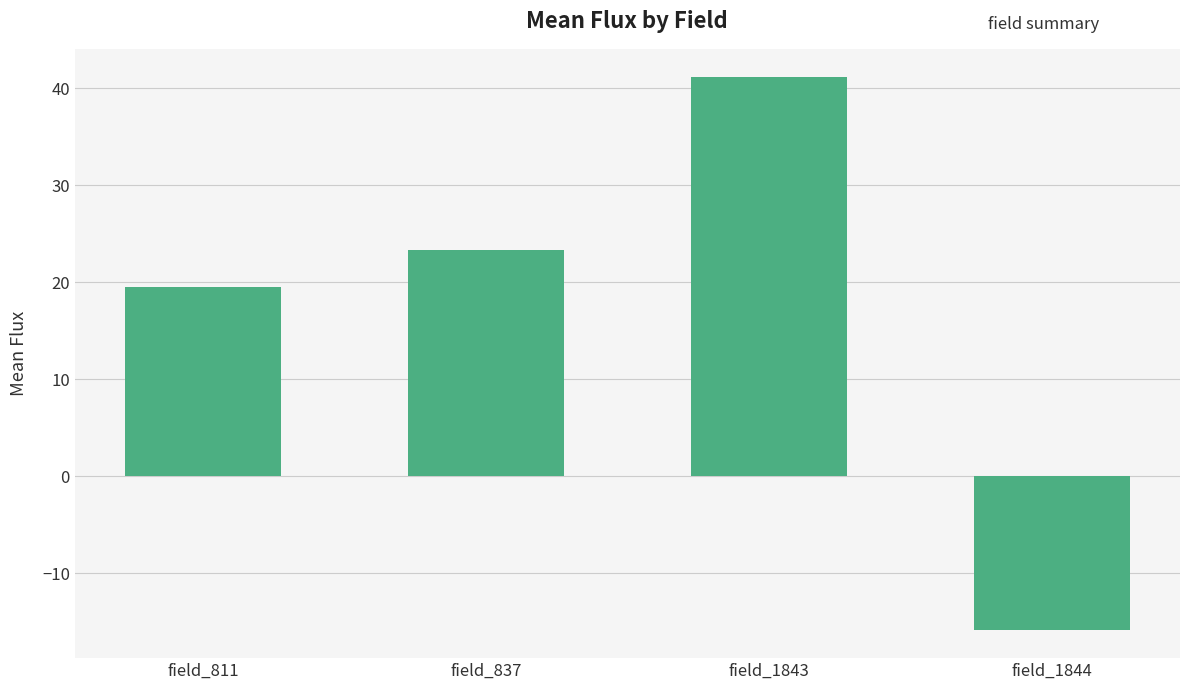

What is the sum of all values?

68.2